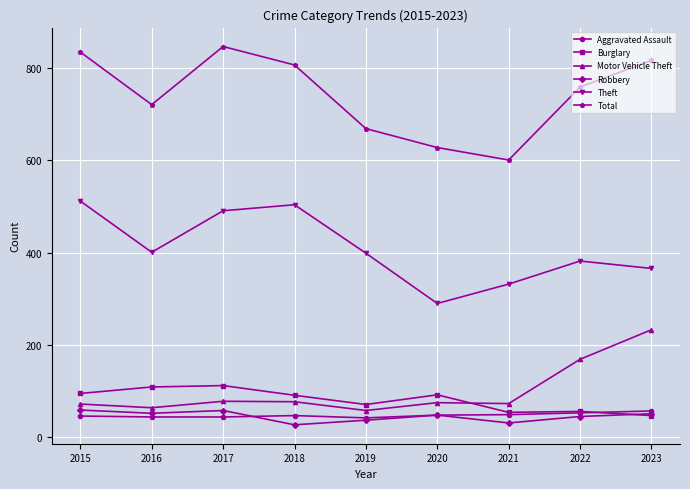

True or false: Theft and Total intersect in this chart.

False